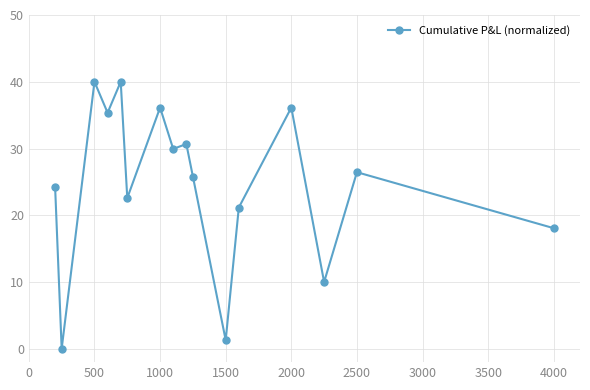

What is the average value?

24.9